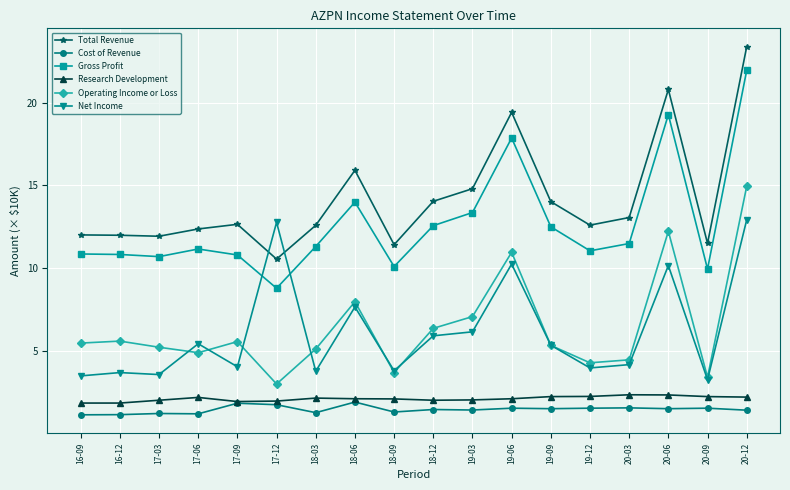

True or false: Research Development has a value of 1.9 at 17-09.

True